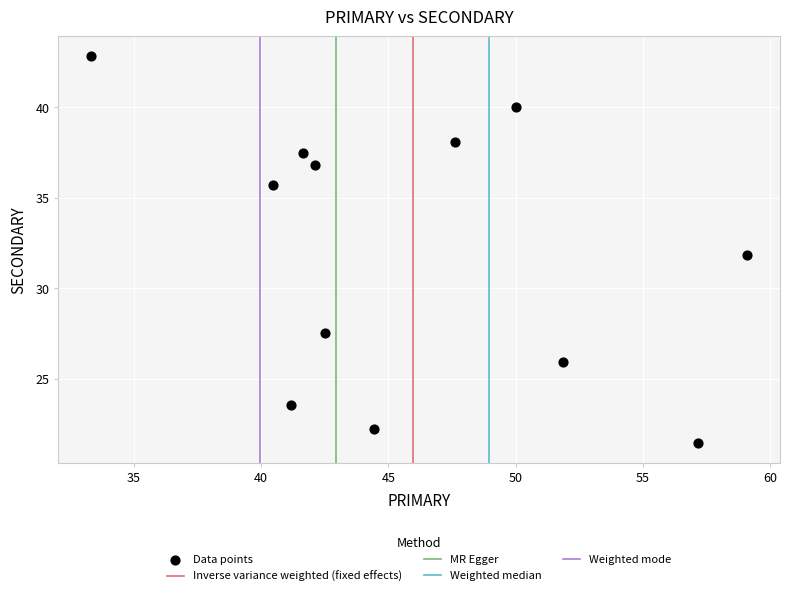

What is the range of X values (max minus min)?

25.8